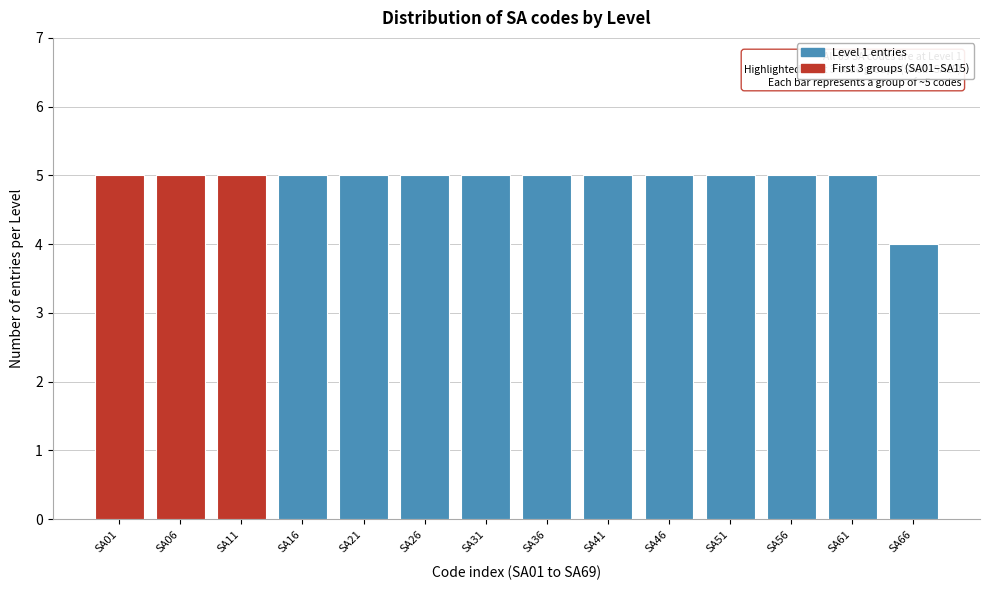

Reading left to right, extract all data points from this chart.

5	5	5	5	5	5	5	5	5	5	5	5	5	4